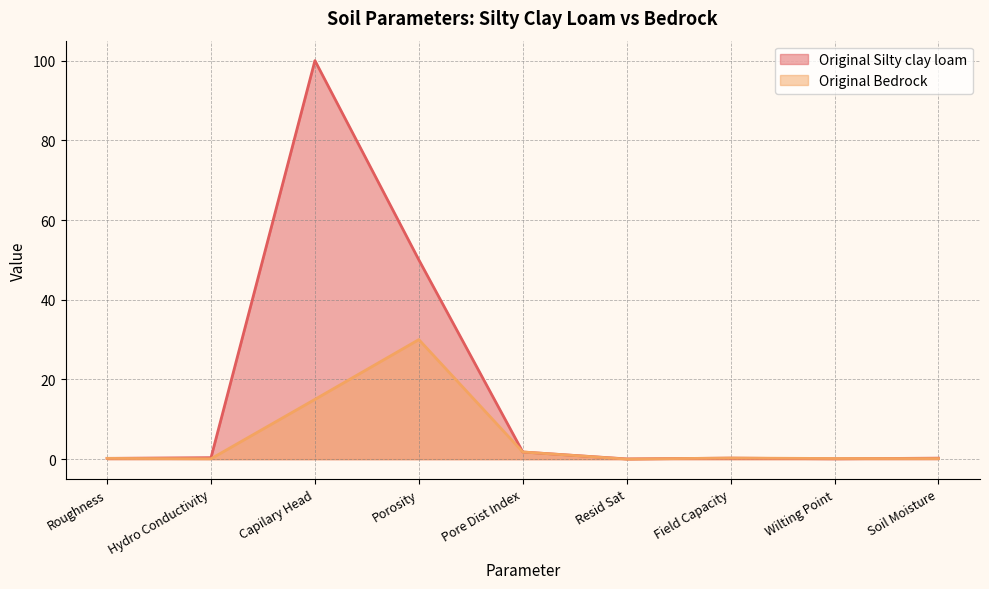

In Original Bedrock, how many points are higher than both neighbors (excluding endpoints)?

2